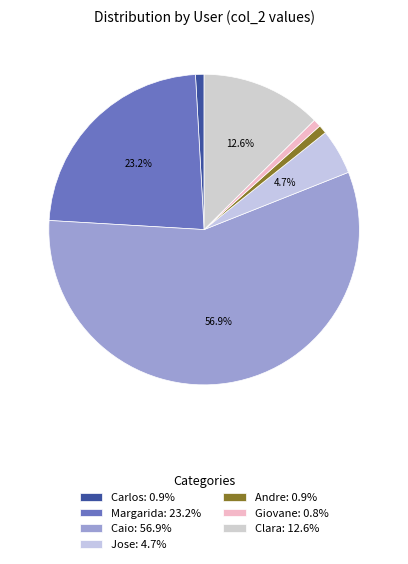

Is it true that Carlos is 12% of the pie?

False